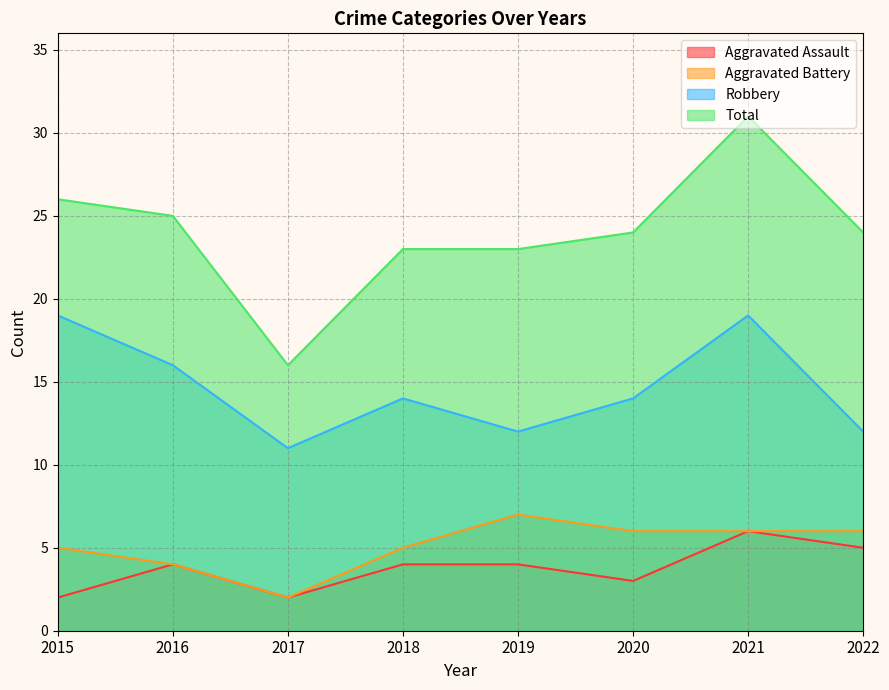

Does the chart have visible grid lines?

Yes